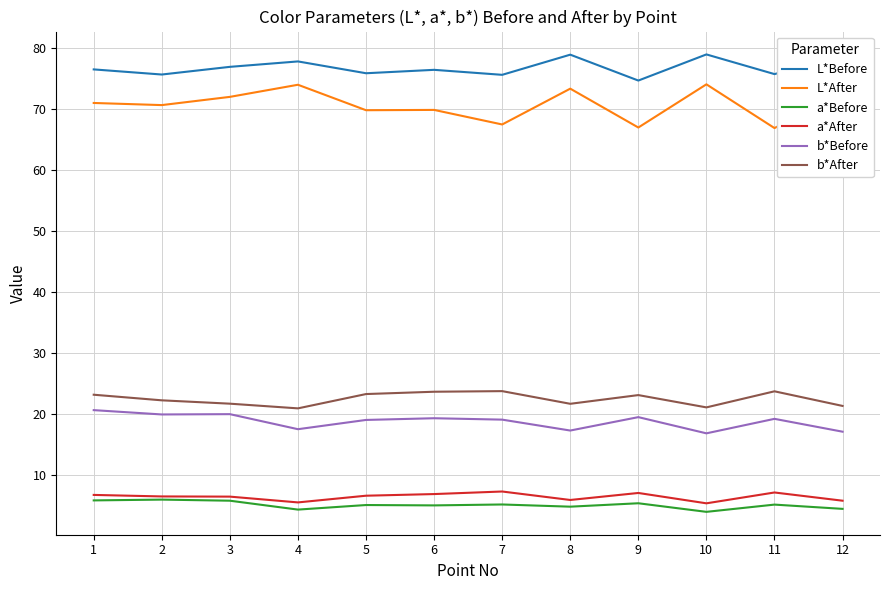

Is this an area chart (filled region under the line)?

No